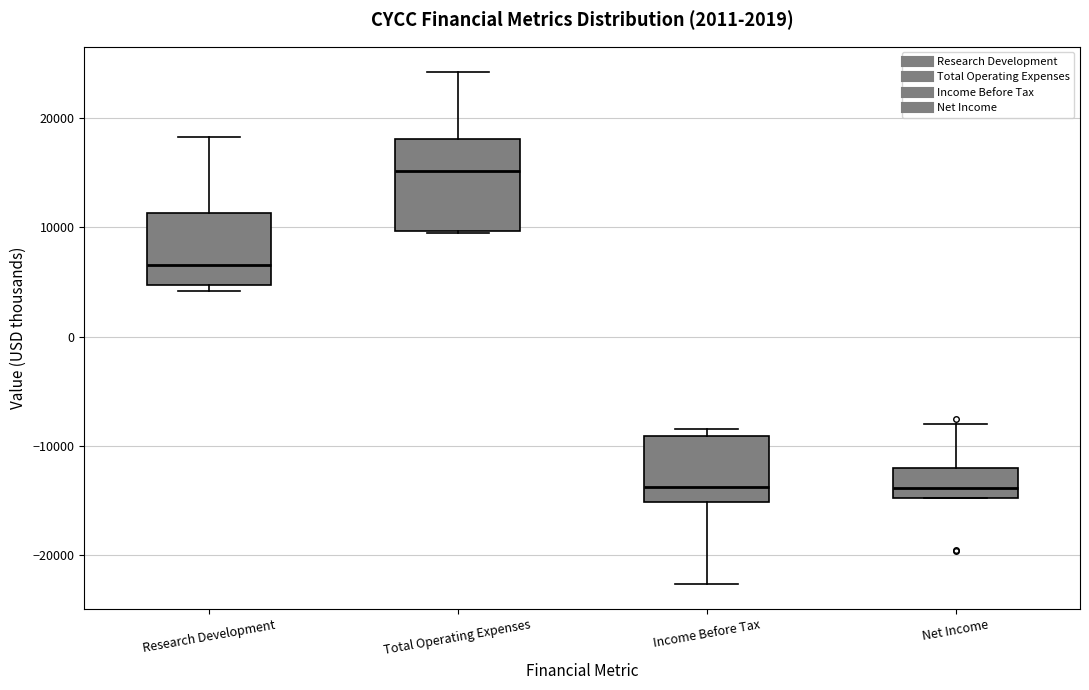

Reading left to right, transcribe this box plot: for each box, give where its median line is, the range the box spans, and where its two whiskers end, as read against the y-axis. The values are not printed on the chart, so give them approximately, as read against the axis.

Research Development: median 7000, box 5000 to 11000, whiskers 4000 to 18000
Total Operating Expenses: median 15000, box 10000 to 18000, whiskers 10000 to 24000
Income Before Tax: median -14000, box -15000 to -9000, whiskers -23000 to -8000
Net Income: median -14000, box -15000 to -12000, whiskers -15000 to -8000